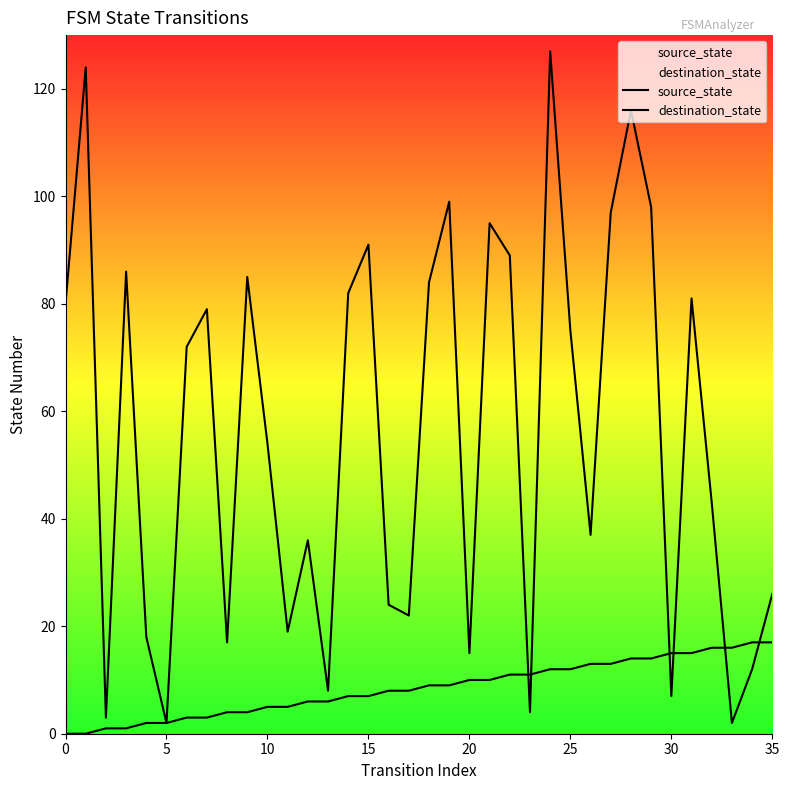

What is the label of the 4th point from the right?

32